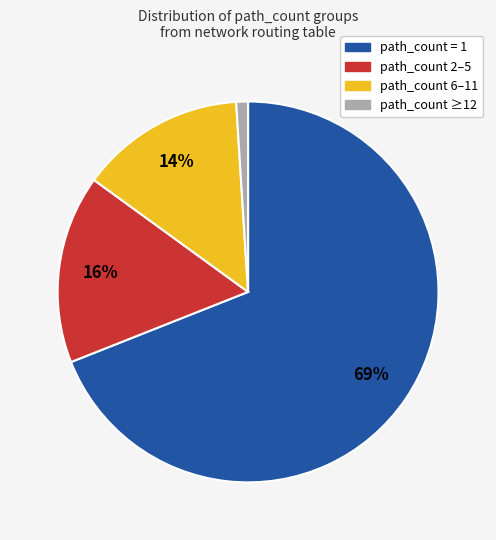

To the nearest percent, what is the average slice percentage?

25%